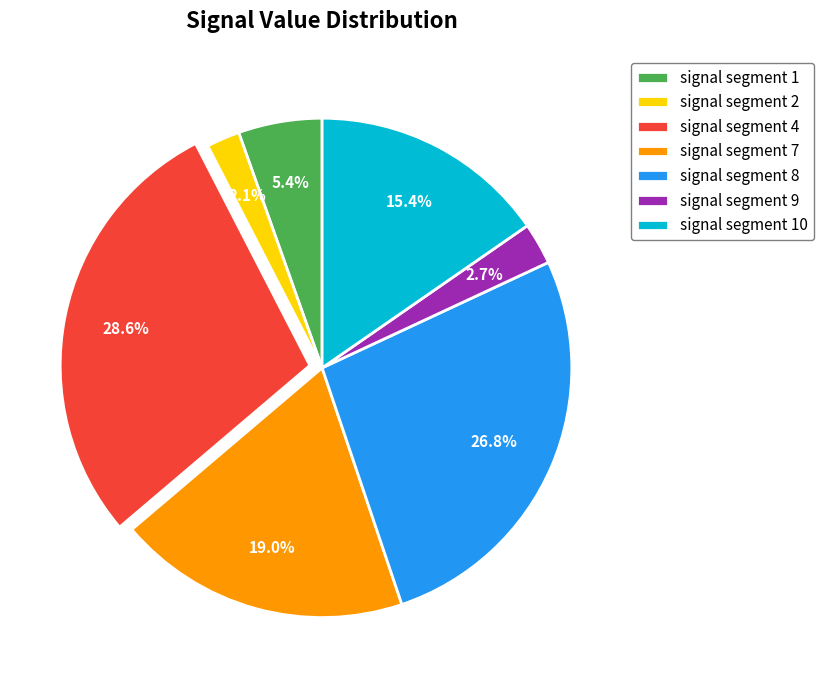

Between signal segment 10 and signal segment 4, which is larger?

signal segment 4